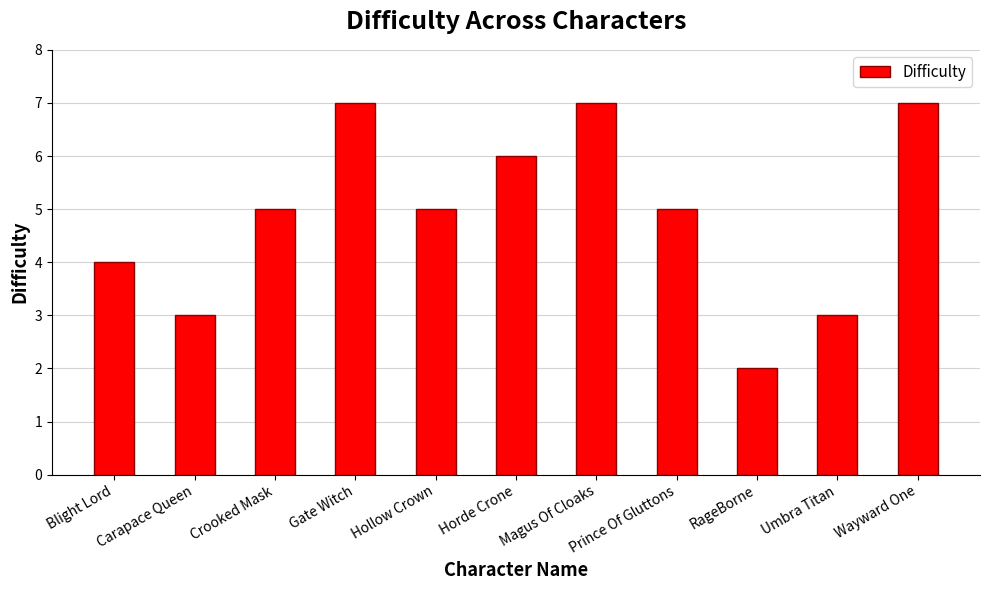

What is the maximum value shown in the chart?

7